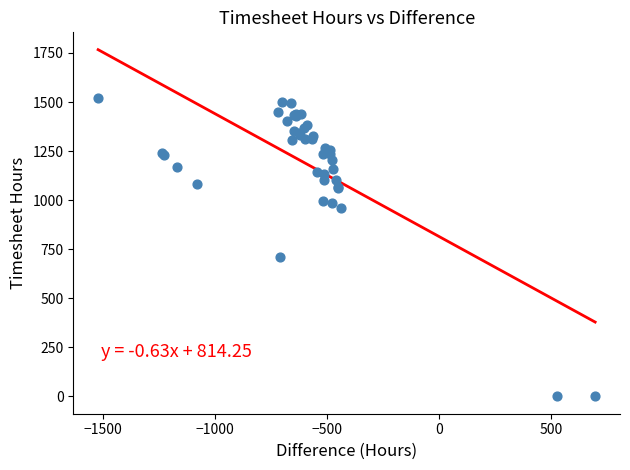

What Y value in the scatter plot is closest to 760?

709.9